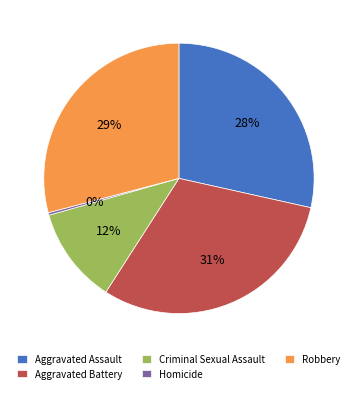

To the nearest percent, what portion does Aggravated Battery represent?

31%